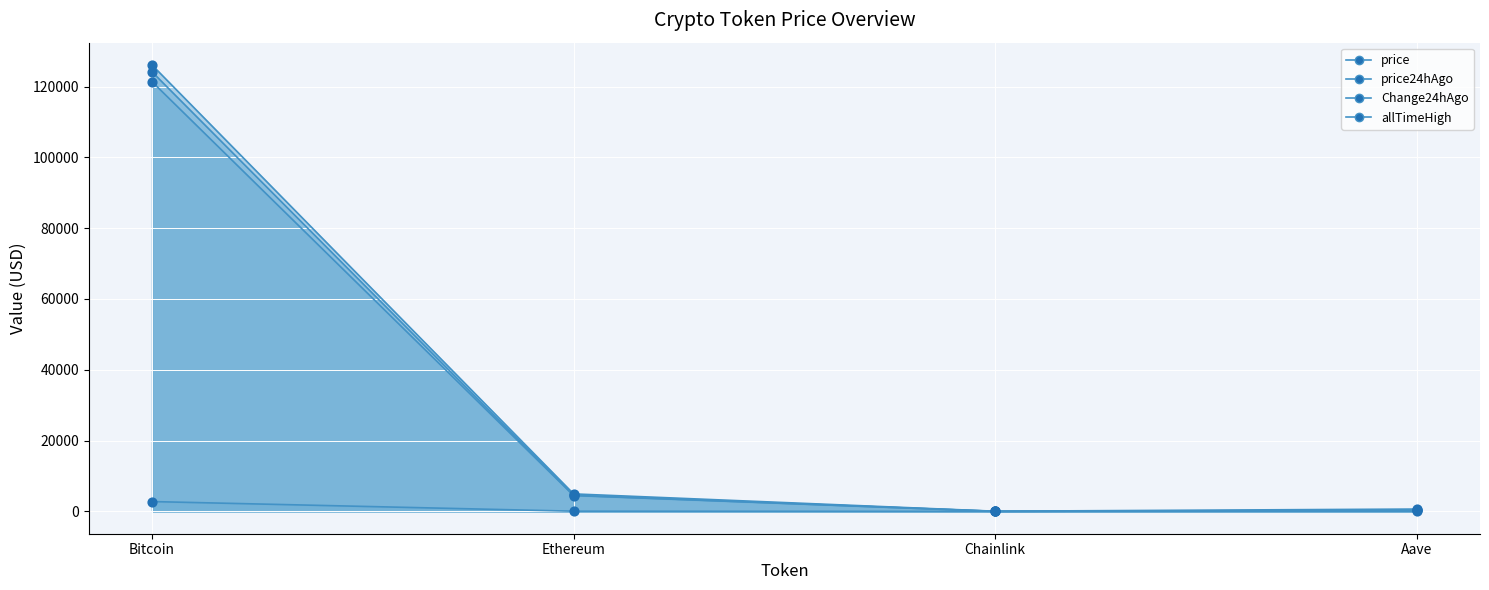

What is the total value across all series at Aave?

1232.9